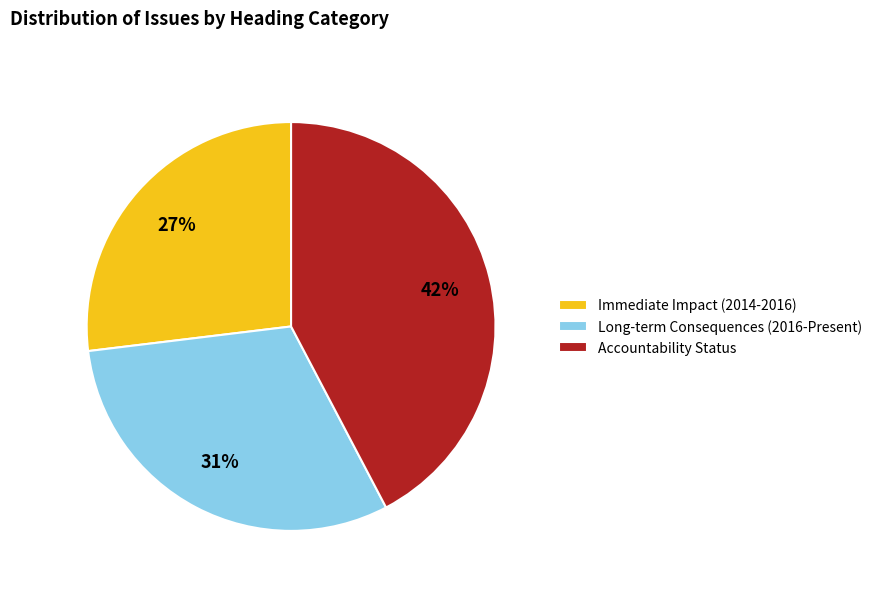

To the nearest percent, what is the combined percentage of Immediate Impact (2014-2016) and Long-term Consequences (2016-Present)?

58%